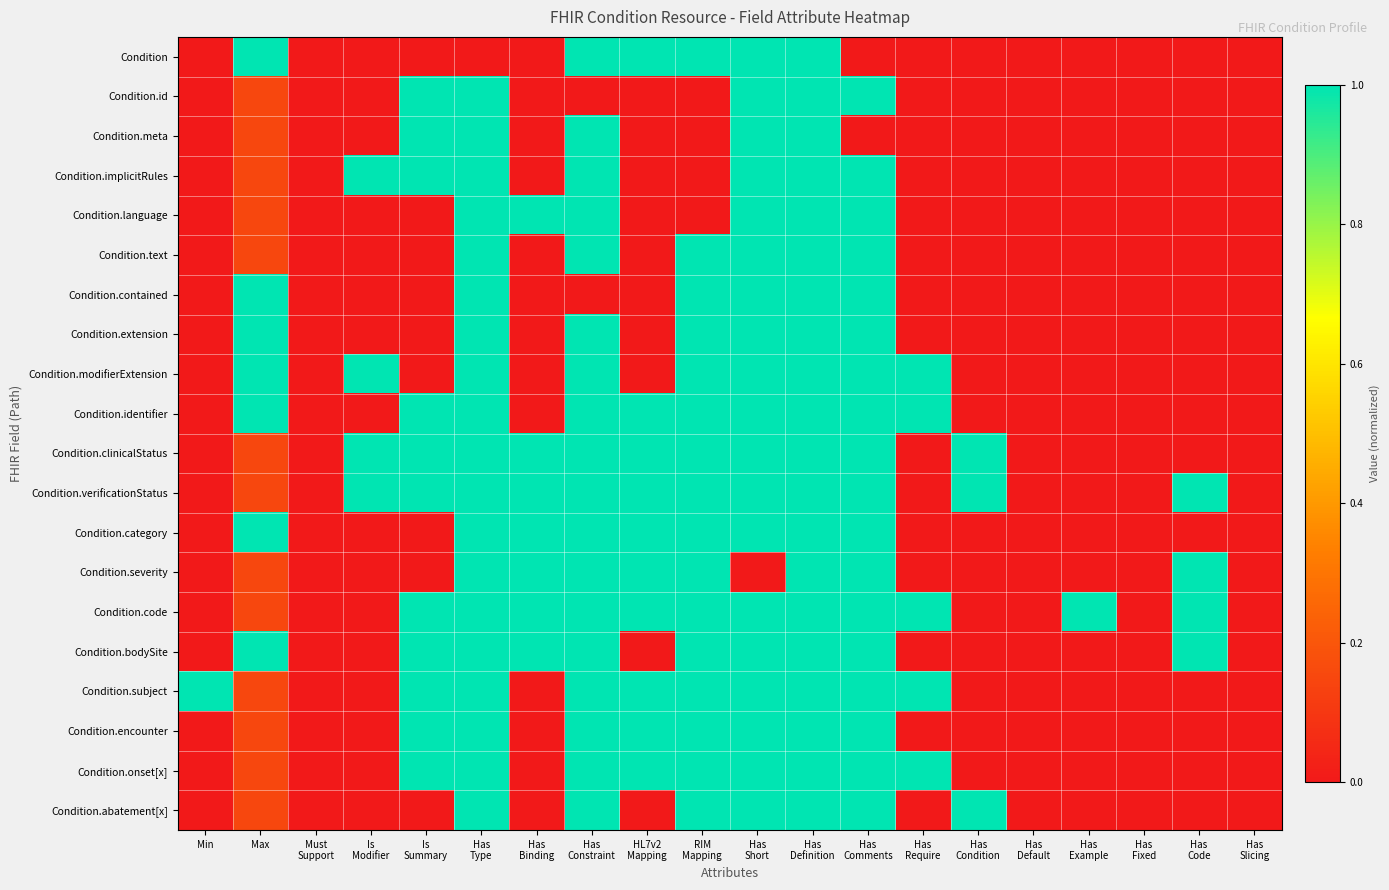

Reading left to right, transcribe all the data shown in this chart.

Condition: Min=0.0	Max=1.0	Must
Support=0.0	Is
Modifier=0.0	Is
Summary=0.0	Has
Type=0.0	Has
Binding=0.0	Has
Constraint=1.0	HL7v2
Mapping=1.0	RIM
Mapping=1.0	Has
Short=1.0	Has
Definition=1.0	Has
Comments=0.0	Has
Require=0.0	Has
Condition=0.0	Has
Default=0.0	Has
Example=0.0	Has
Fixed=0.0	Has
Code=0.0	Has
Slicing=0.0
Condition.id: Min=0.0	Max=0.2	Must
Support=0.0	Is
Modifier=0.0	Is
Summary=1.0	Has
Type=1.0	Has
Binding=0.0	Has
Constraint=0.0	HL7v2
Mapping=0.0	RIM
Mapping=0.0	Has
Short=1.0	Has
Definition=1.0	Has
Comments=1.0	Has
Require=0.0	Has
Condition=0.0	Has
Default=0.0	Has
Example=0.0	Has
Fixed=0.0	Has
Code=0.0	Has
Slicing=0.0
Condition.meta: Min=0.0	Max=0.2	Must
Support=0.0	Is
Modifier=0.0	Is
Summary=1.0	Has
Type=1.0	Has
Binding=0.0	Has
Constraint=1.0	HL7v2
Mapping=0.0	RIM
Mapping=0.0	Has
Short=1.0	Has
Definition=1.0	Has
Comments=0.0	Has
Require=0.0	Has
Condition=0.0	Has
Default=0.0	Has
Example=0.0	Has
Fixed=0.0	Has
Code=0.0	Has
Slicing=0.0
Condition.implicitRules: Min=0.0	Max=0.2	Must
Support=0.0	Is
Modifier=1.0	Is
Summary=1.0	Has
Type=1.0	Has
Binding=0.0	Has
Constraint=1.0	HL7v2
Mapping=0.0	RIM
Mapping=0.0	Has
Short=1.0	Has
Definition=1.0	Has
Comments=1.0	Has
Require=0.0	Has
Condition=0.0	Has
Default=0.0	Has
Example=0.0	Has
Fixed=0.0	Has
Code=0.0	Has
Slicing=0.0
Condition.language: Min=0.0	Max=0.2	Must
Support=0.0	Is
Modifier=0.0	Is
Summary=0.0	Has
Type=1.0	Has
Binding=1.0	Has
Constraint=1.0	HL7v2
Mapping=0.0	RIM
Mapping=0.0	Has
Short=1.0	Has
Definition=1.0	Has
Comments=1.0	Has
Require=0.0	Has
Condition=0.0	Has
Default=0.0	Has
Example=0.0	Has
Fixed=0.0	Has
Code=0.0	Has
Slicing=0.0
Condition.text: Min=0.0	Max=0.2	Must
Support=0.0	Is
Modifier=0.0	Is
Summary=0.0	Has
Type=1.0	Has
Binding=0.0	Has
Constraint=1.0	HL7v2
Mapping=0.0	RIM
Mapping=1.0	Has
Short=1.0	Has
Definition=1.0	Has
Comments=1.0	Has
Require=0.0	Has
Condition=0.0	Has
Default=0.0	Has
Example=0.0	Has
Fixed=0.0	Has
Code=0.0	Has
Slicing=0.0
Condition.contained: Min=0.0	Max=1.0	Must
Support=0.0	Is
Modifier=0.0	Is
Summary=0.0	Has
Type=1.0	Has
Binding=0.0	Has
Constraint=0.0	HL7v2
Mapping=0.0	RIM
Mapping=1.0	Has
Short=1.0	Has
Definition=1.0	Has
Comments=1.0	Has
Require=0.0	Has
Condition=0.0	Has
Default=0.0	Has
Example=0.0	Has
Fixed=0.0	Has
Code=0.0	Has
Slicing=0.0
Condition.extension: Min=0.0	Max=1.0	Must
Support=0.0	Is
Modifier=0.0	Is
Summary=0.0	Has
Type=1.0	Has
Binding=0.0	Has
Constraint=1.0	HL7v2
Mapping=0.0	RIM
Mapping=1.0	Has
Short=1.0	Has
Definition=1.0	Has
Comments=1.0	Has
Require=0.0	Has
Condition=0.0	Has
Default=0.0	Has
Example=0.0	Has
Fixed=0.0	Has
Code=0.0	Has
Slicing=0.0
Condition.modifierExtension: Min=0.0	Max=1.0	Must
Support=0.0	Is
Modifier=1.0	Is
Summary=0.0	Has
Type=1.0	Has
Binding=0.0	Has
Constraint=1.0	HL7v2
Mapping=0.0	RIM
Mapping=1.0	Has
Short=1.0	Has
Definition=1.0	Has
Comments=1.0	Has
Require=1.0	Has
Condition=0.0	Has
Default=0.0	Has
Example=0.0	Has
Fixed=0.0	Has
Code=0.0	Has
Slicing=0.0
Condition.identifier: Min=0.0	Max=1.0	Must
Support=0.0	Is
Modifier=0.0	Is
Summary=1.0	Has
Type=1.0	Has
Binding=0.0	Has
Constraint=1.0	HL7v2
Mapping=1.0	RIM
Mapping=1.0	Has
Short=1.0	Has
Definition=1.0	Has
Comments=1.0	Has
Require=1.0	Has
Condition=0.0	Has
Default=0.0	Has
Example=0.0	Has
Fixed=0.0	Has
Code=0.0	Has
Slicing=0.0
Condition.clinicalStatus: Min=0.0	Max=0.2	Must
Support=0.0	Is
Modifier=1.0	Is
Summary=1.0	Has
Type=1.0	Has
Binding=1.0	Has
Constraint=1.0	HL7v2
Mapping=1.0	RIM
Mapping=1.0	Has
Short=1.0	Has
Definition=1.0	Has
Comments=1.0	Has
Require=0.0	Has
Condition=1.0	Has
Default=0.0	Has
Example=0.0	Has
Fixed=0.0	Has
Code=0.0	Has
Slicing=0.0
Condition.verificationStatus: Min=0.0	Max=0.2	Must
Support=0.0	Is
Modifier=1.0	Is
Summary=1.0	Has
Type=1.0	Has
Binding=1.0	Has
Constraint=1.0	HL7v2
Mapping=1.0	RIM
Mapping=1.0	Has
Short=1.0	Has
Definition=1.0	Has
Comments=1.0	Has
Require=0.0	Has
Condition=1.0	Has
Default=0.0	Has
Example=0.0	Has
Fixed=0.0	Has
Code=1.0	Has
Slicing=0.0
Condition.category: Min=0.0	Max=1.0	Must
Support=0.0	Is
Modifier=0.0	Is
Summary=0.0	Has
Type=1.0	Has
Binding=1.0	Has
Constraint=1.0	HL7v2
Mapping=1.0	RIM
Mapping=1.0	Has
Short=1.0	Has
Definition=1.0	Has
Comments=1.0	Has
Require=0.0	Has
Condition=0.0	Has
Default=0.0	Has
Example=0.0	Has
Fixed=0.0	Has
Code=0.0	Has
Slicing=0.0
Condition.severity: Min=0.0	Max=0.2	Must
Support=0.0	Is
Modifier=0.0	Is
Summary=0.0	Has
Type=1.0	Has
Binding=1.0	Has
Constraint=1.0	HL7v2
Mapping=1.0	RIM
Mapping=1.0	Has
Short=0.0	Has
Definition=1.0	Has
Comments=1.0	Has
Require=0.0	Has
Condition=0.0	Has
Default=0.0	Has
Example=0.0	Has
Fixed=0.0	Has
Code=1.0	Has
Slicing=0.0
Condition.code: Min=0.0	Max=0.2	Must
Support=0.0	Is
Modifier=0.0	Is
Summary=1.0	Has
Type=1.0	Has
Binding=1.0	Has
Constraint=1.0	HL7v2
Mapping=1.0	RIM
Mapping=1.0	Has
Short=1.0	Has
Definition=1.0	Has
Comments=1.0	Has
Require=1.0	Has
Condition=0.0	Has
Default=0.0	Has
Example=1.0	Has
Fixed=0.0	Has
Code=1.0	Has
Slicing=0.0
Condition.bodySite: Min=0.0	Max=1.0	Must
Support=0.0	Is
Modifier=0.0	Is
Summary=1.0	Has
Type=1.0	Has
Binding=1.0	Has
Constraint=1.0	HL7v2
Mapping=0.0	RIM
Mapping=1.0	Has
Short=1.0	Has
Definition=1.0	Has
Comments=1.0	Has
Require=0.0	Has
Condition=0.0	Has
Default=0.0	Has
Example=0.0	Has
Fixed=0.0	Has
Code=1.0	Has
Slicing=0.0
Condition.subject: Min=1.0	Max=0.2	Must
Support=0.0	Is
Modifier=0.0	Is
Summary=1.0	Has
Type=1.0	Has
Binding=0.0	Has
Constraint=1.0	HL7v2
Mapping=1.0	RIM
Mapping=1.0	Has
Short=1.0	Has
Definition=1.0	Has
Comments=1.0	Has
Require=1.0	Has
Condition=0.0	Has
Default=0.0	Has
Example=0.0	Has
Fixed=0.0	Has
Code=0.0	Has
Slicing=0.0
Condition.encounter: Min=0.0	Max=0.2	Must
Support=0.0	Is
Modifier=0.0	Is
Summary=1.0	Has
Type=1.0	Has
Binding=0.0	Has
Constraint=1.0	HL7v2
Mapping=1.0	RIM
Mapping=1.0	Has
Short=1.0	Has
Definition=1.0	Has
Comments=1.0	Has
Require=0.0	Has
Condition=0.0	Has
Default=0.0	Has
Example=0.0	Has
Fixed=0.0	Has
Code=0.0	Has
Slicing=0.0
Condition.onset[x]: Min=0.0	Max=0.2	Must
Support=0.0	Is
Modifier=0.0	Is
Summary=1.0	Has
Type=1.0	Has
Binding=0.0	Has
Constraint=1.0	HL7v2
Mapping=1.0	RIM
Mapping=1.0	Has
Short=1.0	Has
Definition=1.0	Has
Comments=1.0	Has
Require=1.0	Has
Condition=0.0	Has
Default=0.0	Has
Example=0.0	Has
Fixed=0.0	Has
Code=0.0	Has
Slicing=0.0
Condition.abatement[x]: Min=0.0	Max=0.2	Must
Support=0.0	Is
Modifier=0.0	Is
Summary=0.0	Has
Type=1.0	Has
Binding=0.0	Has
Constraint=1.0	HL7v2
Mapping=0.0	RIM
Mapping=1.0	Has
Short=1.0	Has
Definition=1.0	Has
Comments=1.0	Has
Require=0.0	Has
Condition=1.0	Has
Default=0.0	Has
Example=0.0	Has
Fixed=0.0	Has
Code=0.0	Has
Slicing=0.0